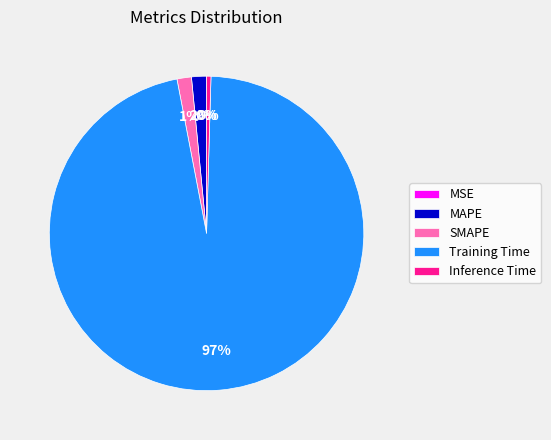

Is the sum of SMAPE and MAPE greater than half?

No